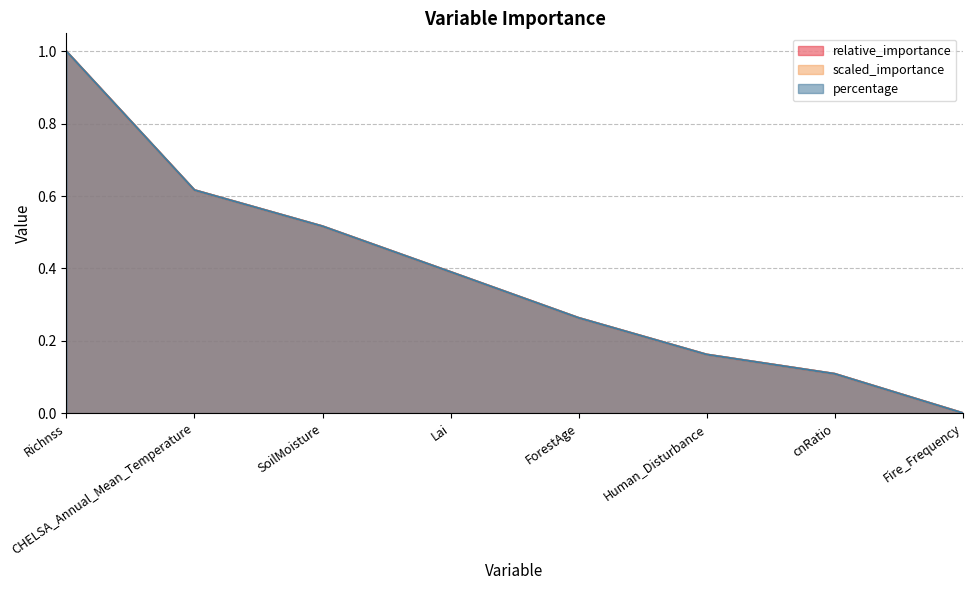

What position from the right is cnRatio?

2